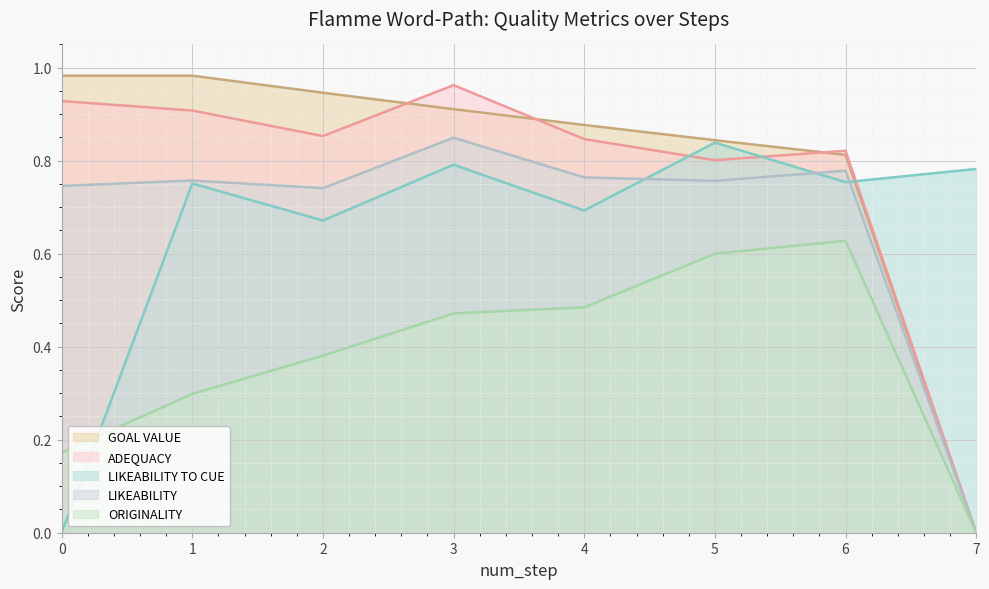

At which label does likeability_to_cue reach its peak?

5